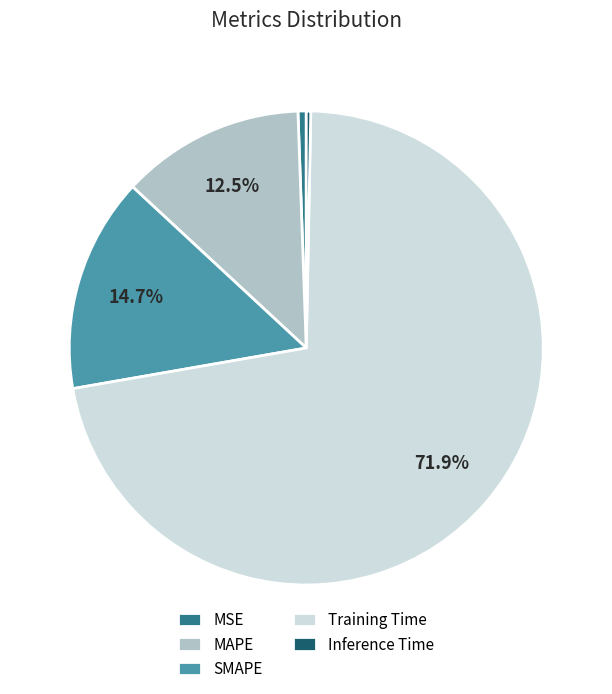

Between Training Time and MAPE, which is larger?

Training Time